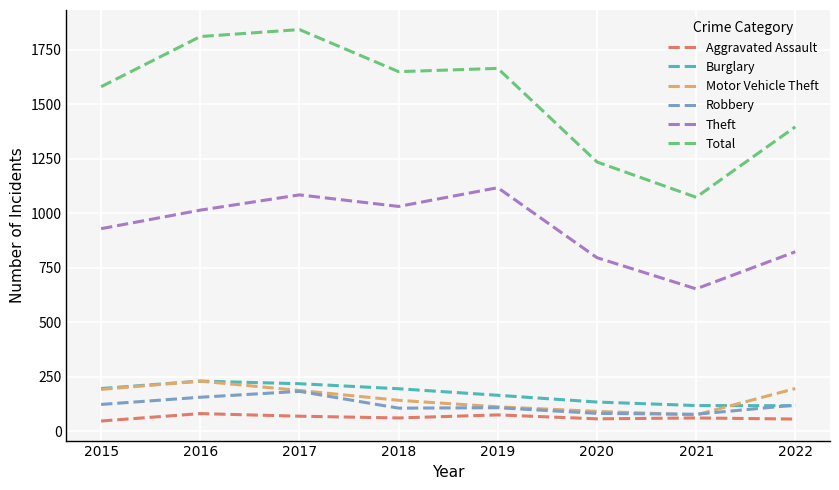

Which series changed the most between 2017 and 2021?

Total